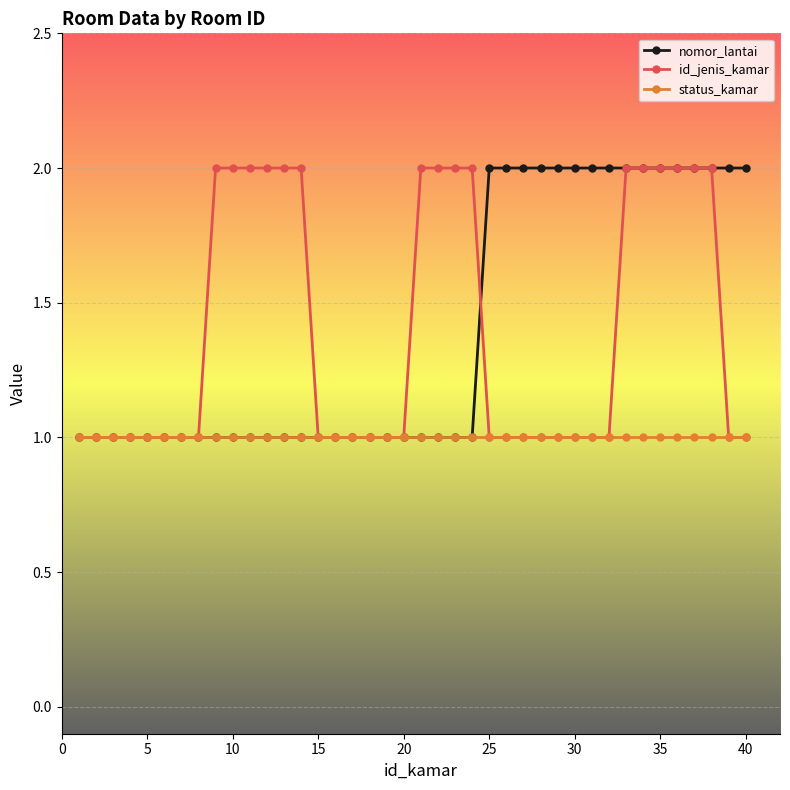

Does the chart have visible grid lines?

Yes